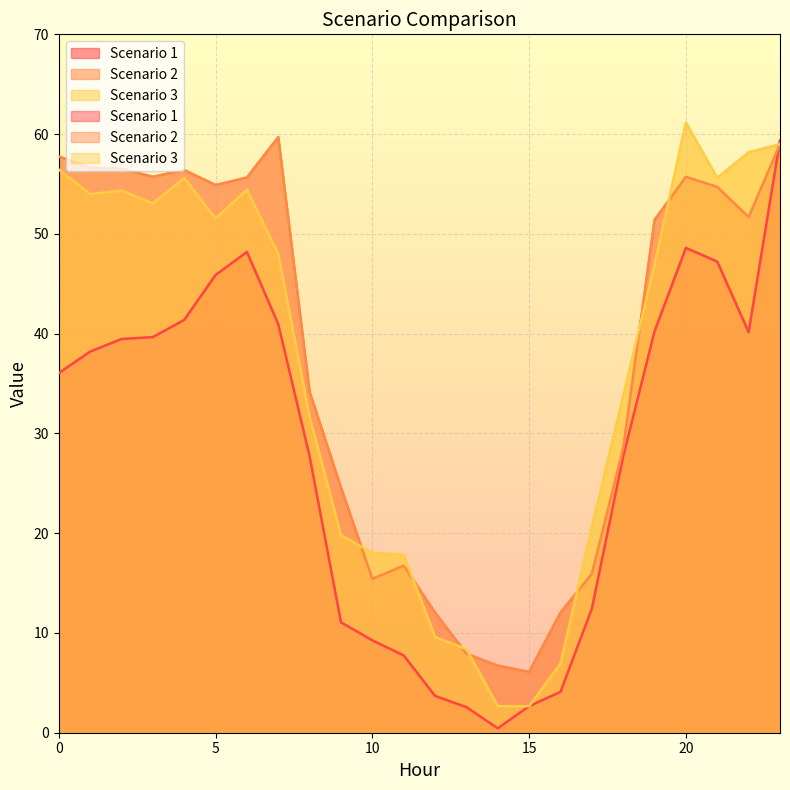

What is the difference between the maximum and minimum values in the Scenario 3 series?

58.5